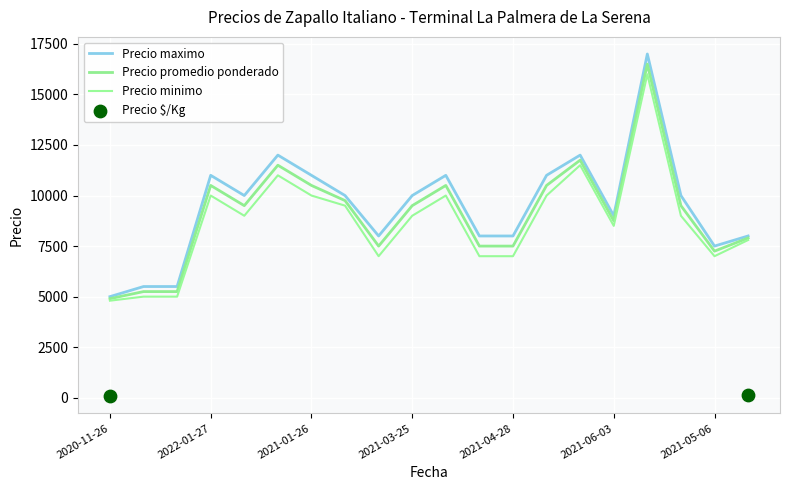

At how many categories does at least one series exceed 5387?

19